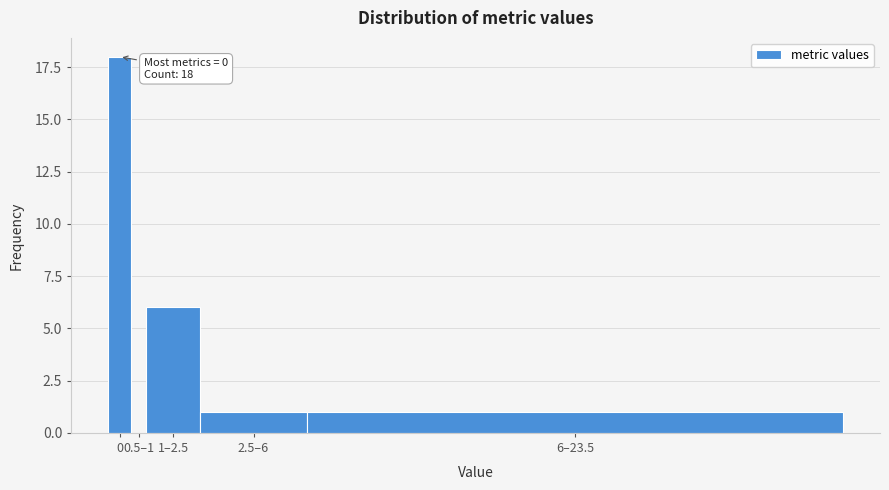

Reading left to right, list all the values displayed in this chart.

0=18	0.5–1=0	1–2.5=6	2.5–6=1	6–23.5=1